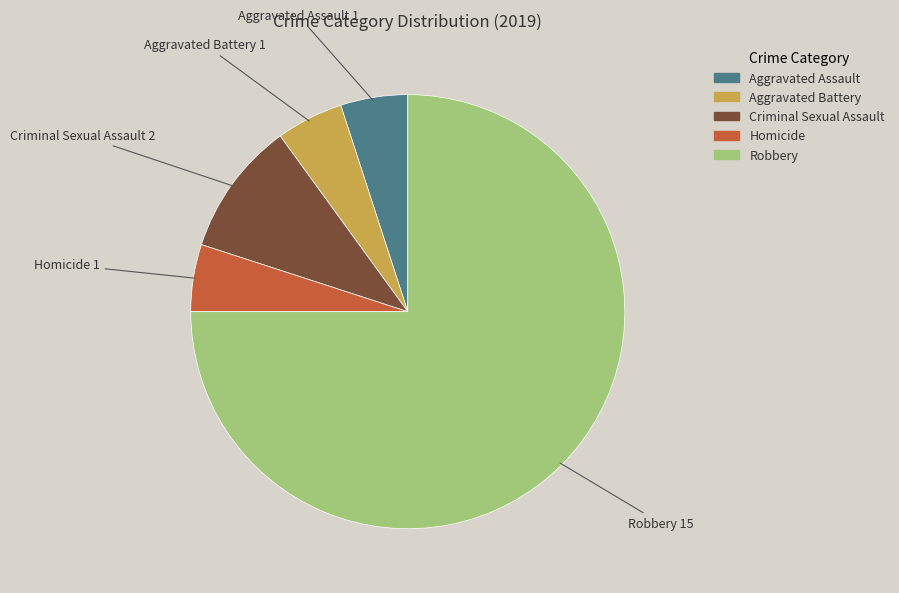

How many segments does this pie chart have?

5